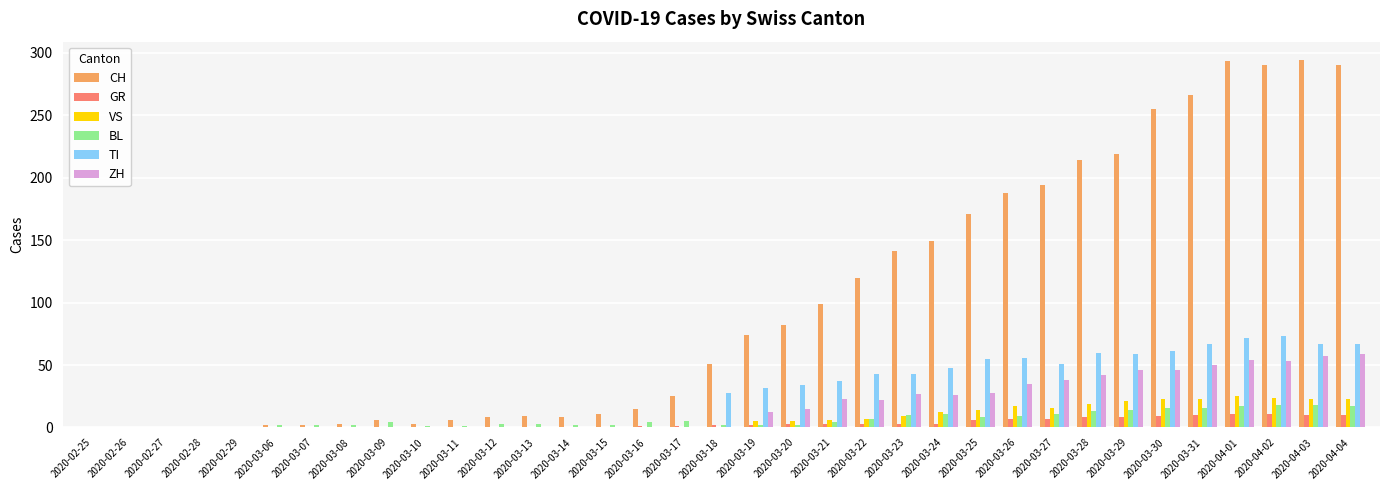

Are the bars horizontal?

No